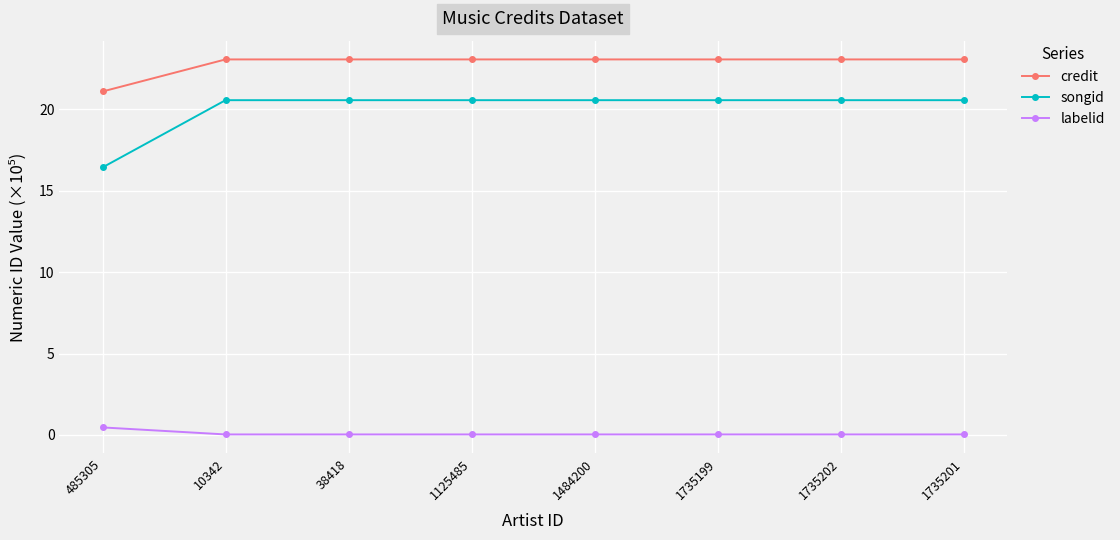

List the series in order of their peak value, lowest first.

labelid, songid, credit